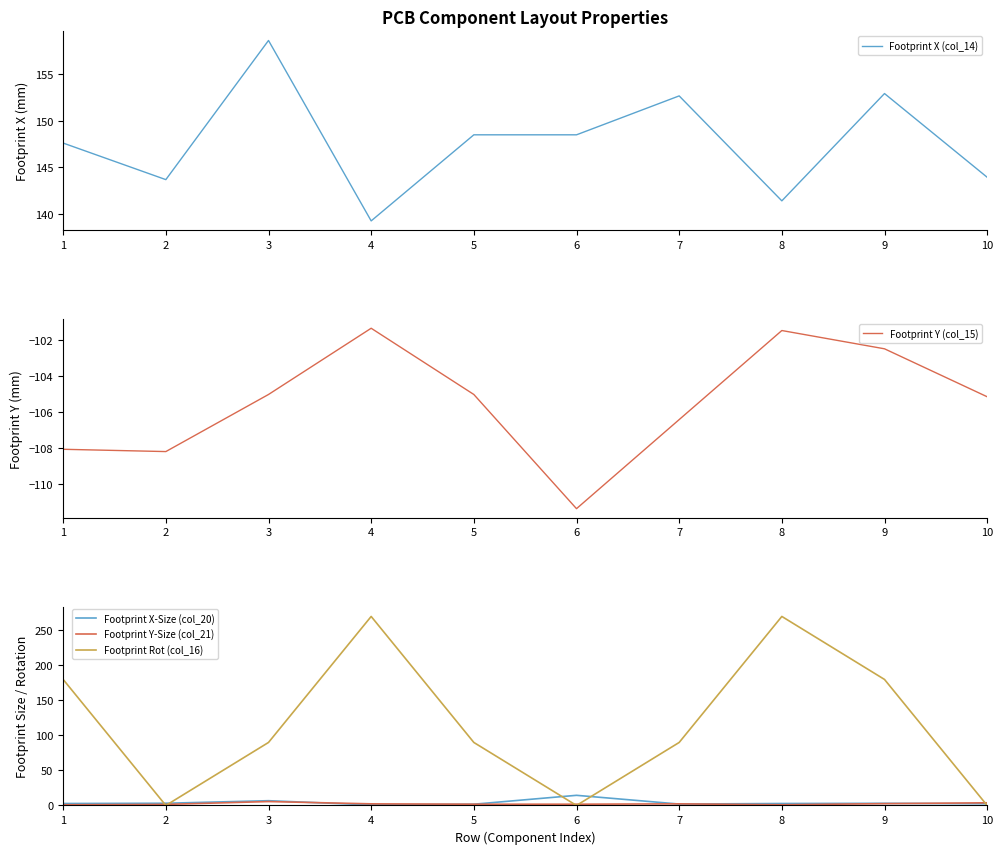

Reading left to right, list all the values displayed in this chart.

Footprint X (col_14): 1=147.6	2=143.7	3=158.7	4=139.2	5=148.5	6=148.5	7=152.7	8=141.4	9=152.9	10=143.9
Footprint Y (col_15): 1=-108.1	2=-108.2	3=-105.0	4=-101.3	5=-105.0	6=-111.4	7=-106.4	8=-101.4	9=-102.5	10=-105.1
Footprint X-Size (col_20): 1=2.8	2=3.1	3=6.8	4=0.8	5=1.8	6=14.5	7=2.0	8=2.8	9=3.0	10=2.5
Footprint Y-Size (col_21): 1=1.0	2=1.5	3=5.6	4=2.3	5=1.8	6=1.8	7=2.3	8=1.0	9=2.6	10=3.8
Footprint Rot (col_16): 1=180.0	2=0.0	3=90.0	4=270.0	5=90.0	6=0.0	7=90.0	8=270.0	9=180.0	10=0.0